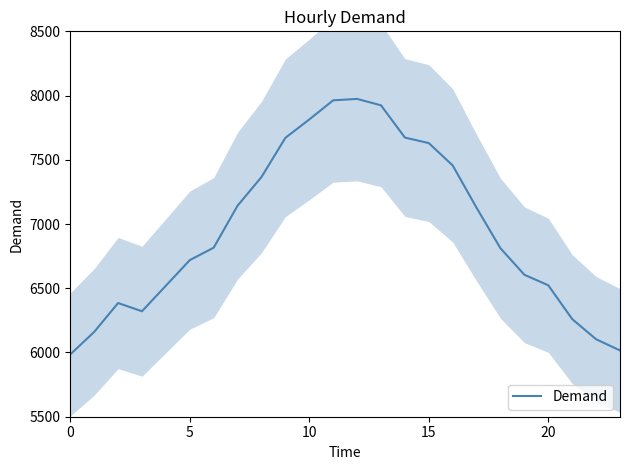

How many lines are shown in the chart?

1